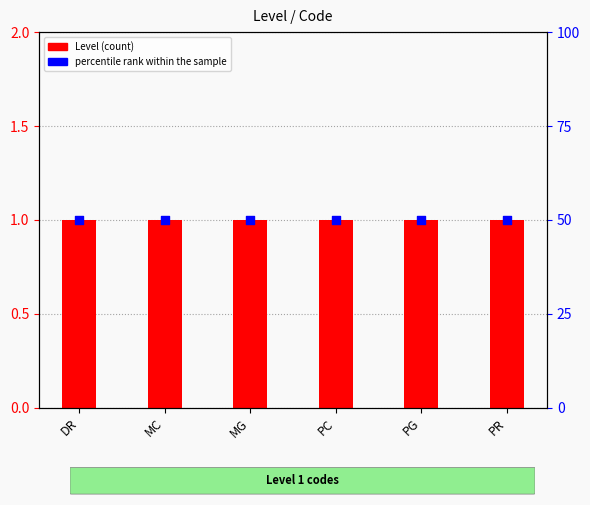

Is the value of Level (count) at MC greater than the value of percentile rank within the sample at PG?

No